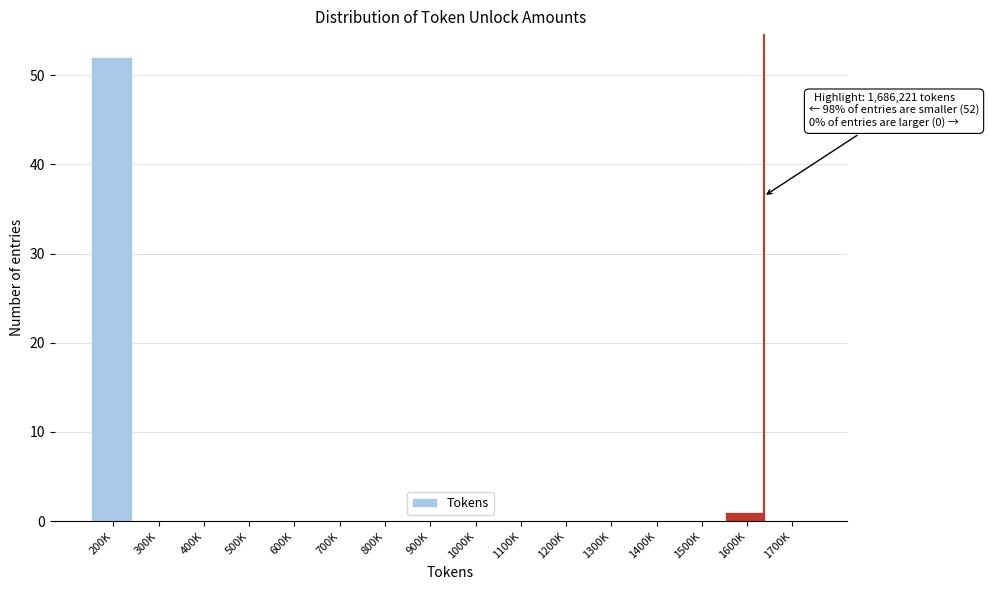

Reading right to left, extract all data points from this chart.

1700K=0	1600K=1	1500K=0	1400K=0	1300K=0	1200K=0	1100K=0	1000K=0	900K=0	800K=0	700K=0	600K=0	500K=0	400K=0	300K=0	200K=52